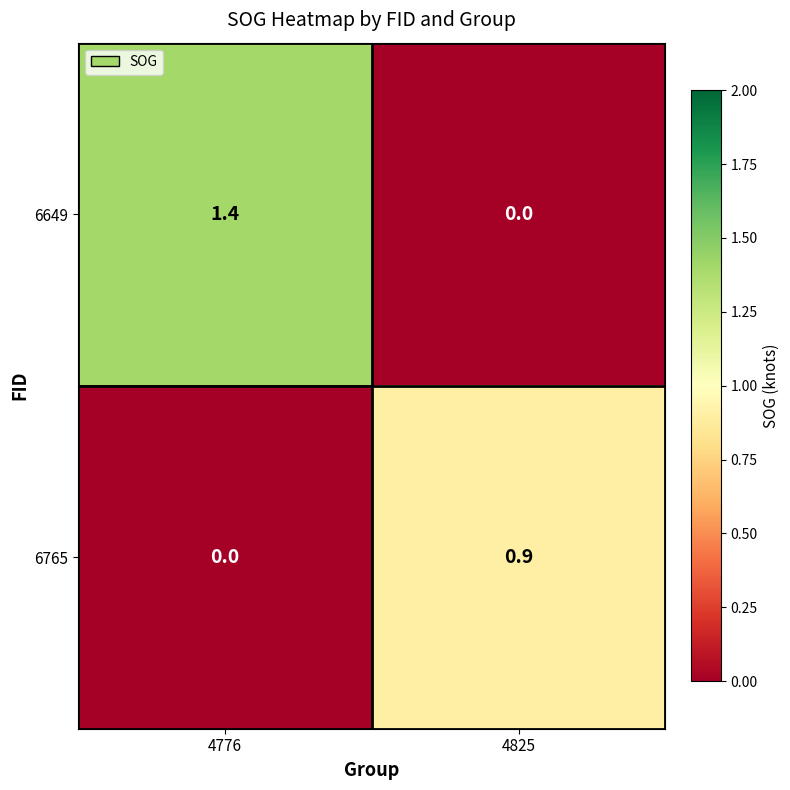

What is the maximum value for 6649?

1.4